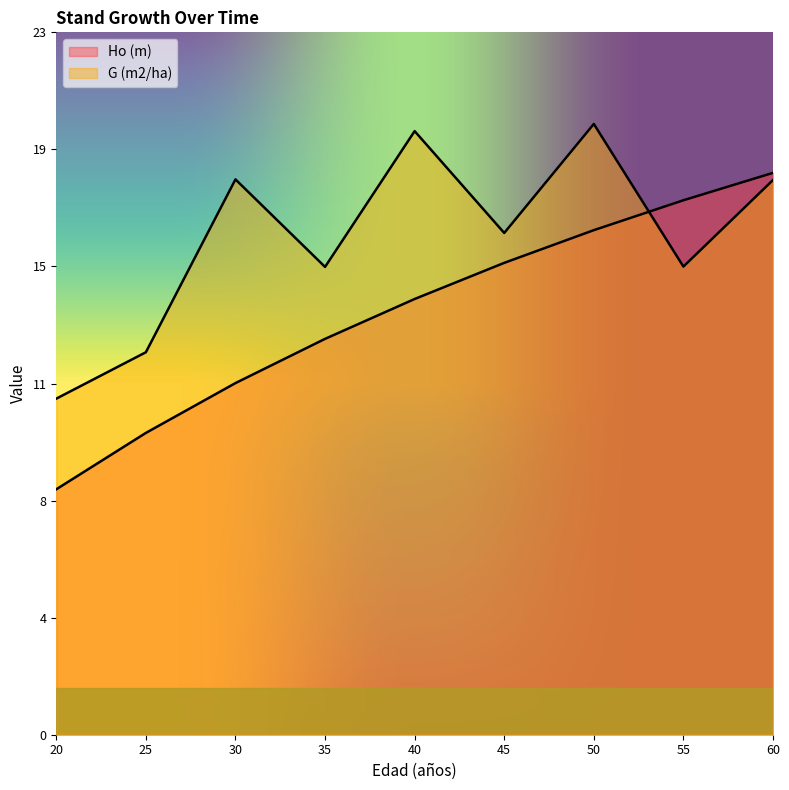

What is the total value across all series at 35?

27.7